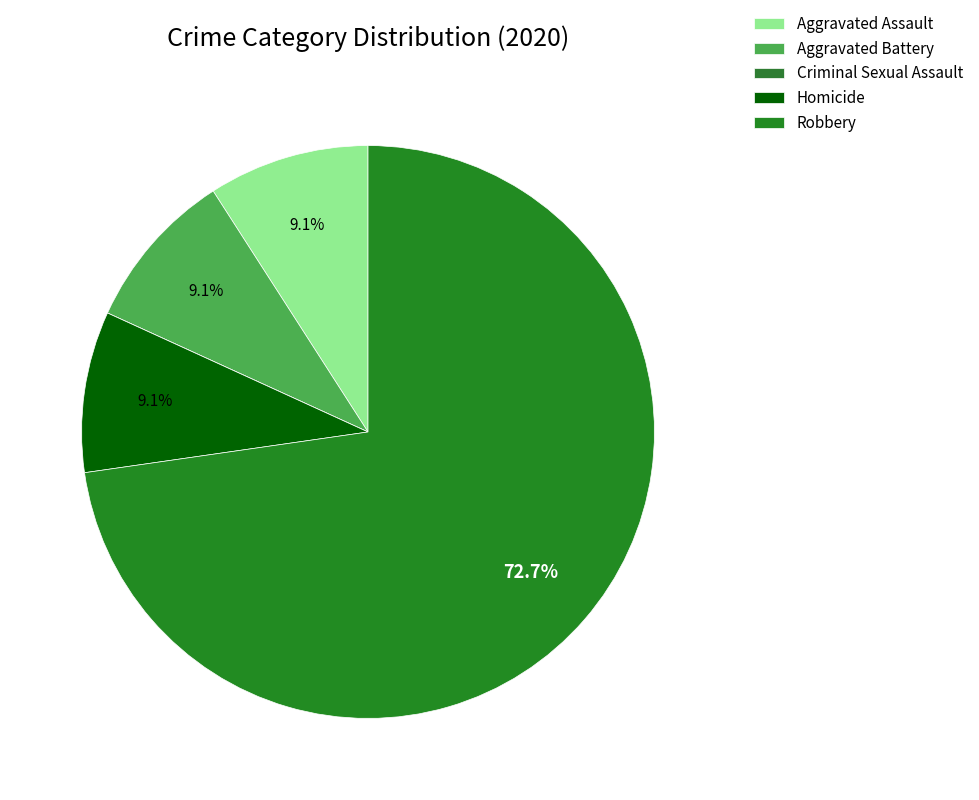

Count the number of slices in the pie.

5